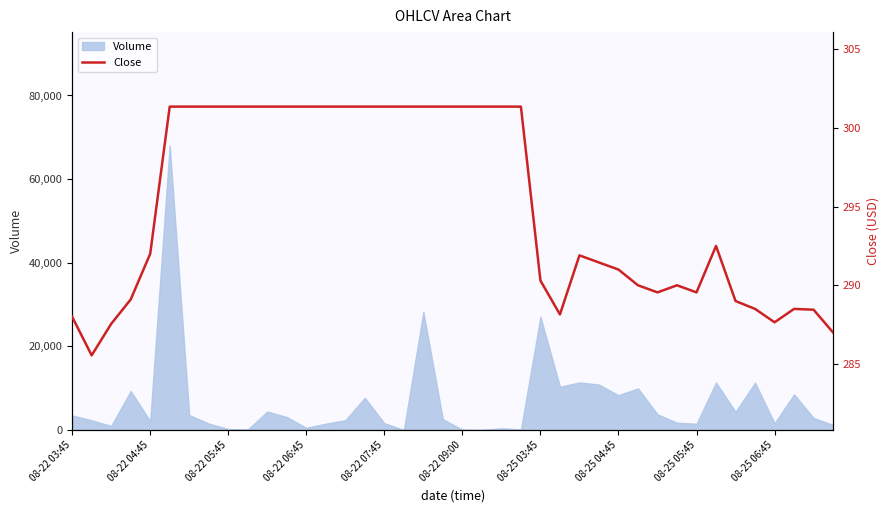

What is the approximate value at 11?

301.4